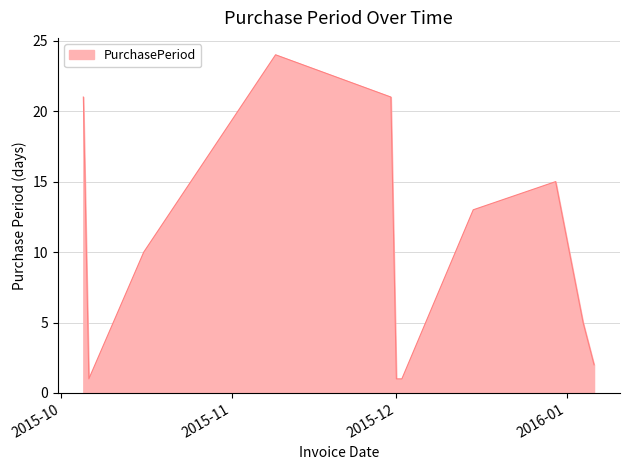

Reading right to left, what are all the values shown in this chart?

2	5	15	13	1	1	21	24	10	1	21